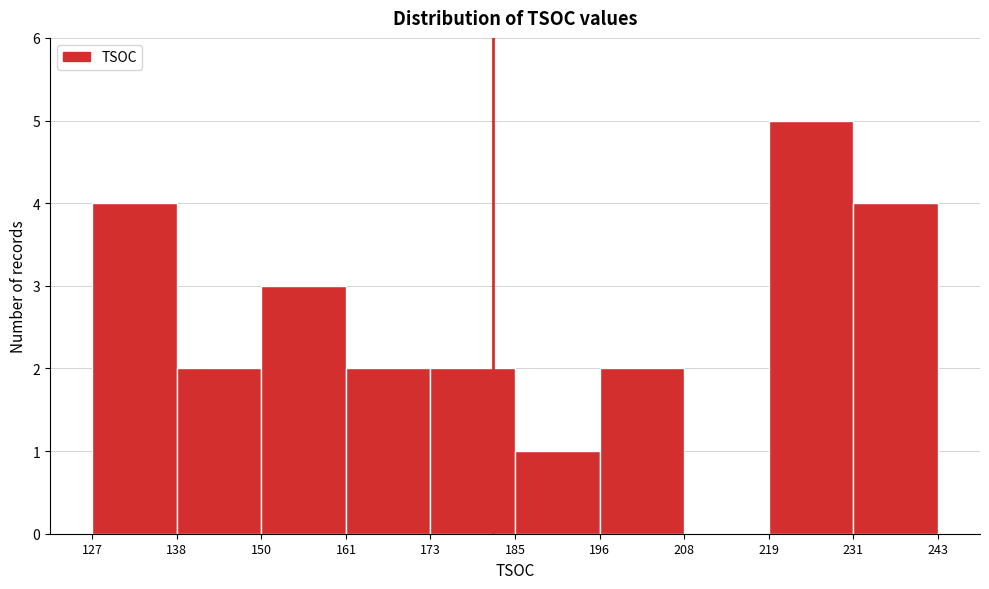

Reading left to right, transcribe this chart: for each bar, give the range it covers on the x-axis and its height. The values are not printed on the chart, so give them approximately, as read against the axis.

127 to 138: 4
138 to 150: 2
150 to 161: 3
161 to 173: 2
173 to 185: 2
185 to 196: 1
196 to 208: 2
208 to 219: 0
219 to 231: 5
231 to 243: 4